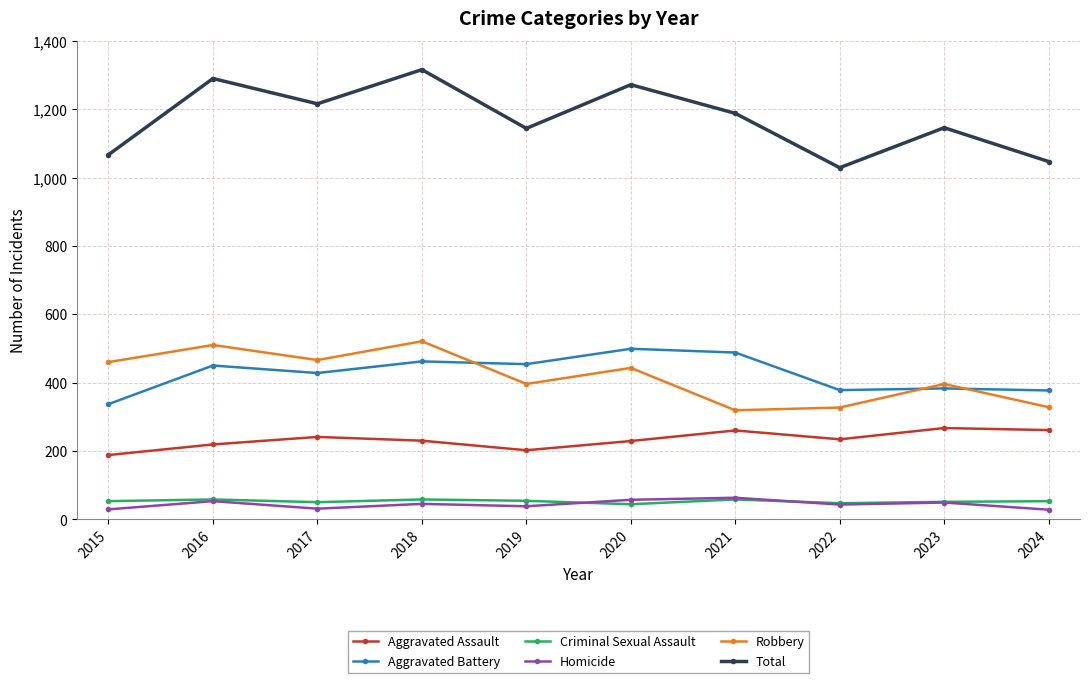

Between 2017 and 2018, which series saw the biggest shift?

Total